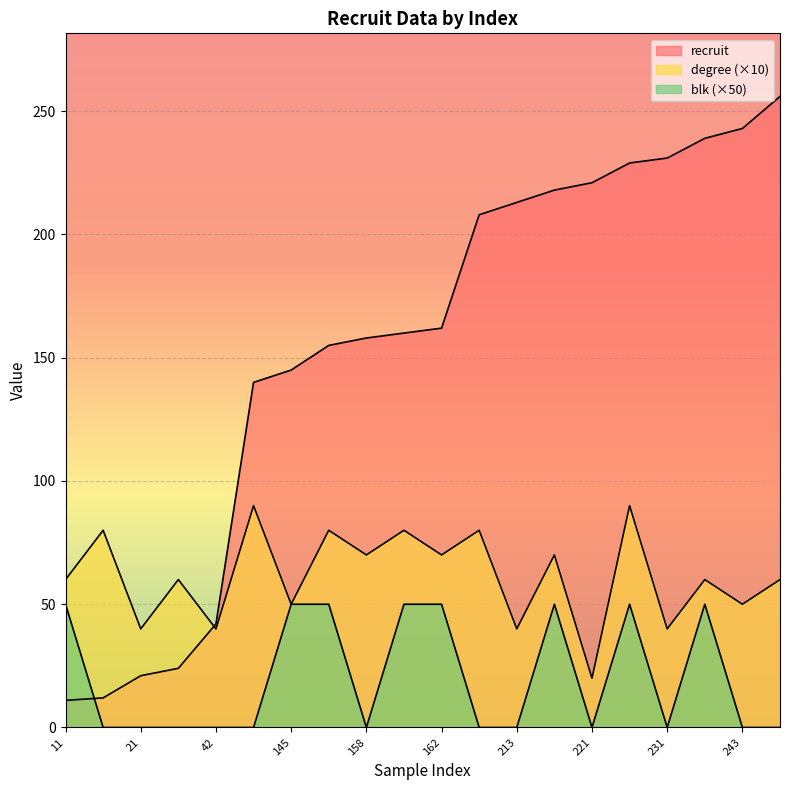

Reading left to right, what are all the values shown in this chart?

recruit: 11	12	21	24	42	140	145	155	158	160	162	208	213	218	221	229	231	239	243	256
degree: 60	80	40	60	40	90	50	80	70	80	70	80	40	70	20	90	40	60	50	60
blk: 50	0	0	0	0	0	50	50	0	50	50	0	0	50	0	50	0	50	0	0